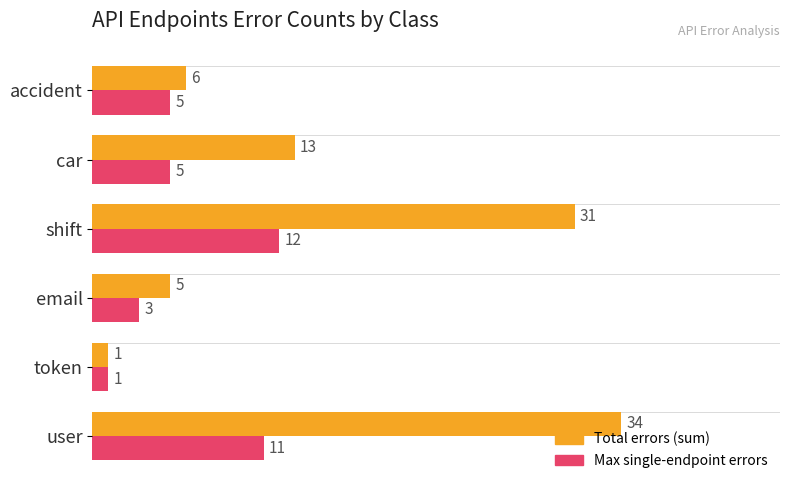

The Total errors (sum) series shows 6 at accident. True or false?

True